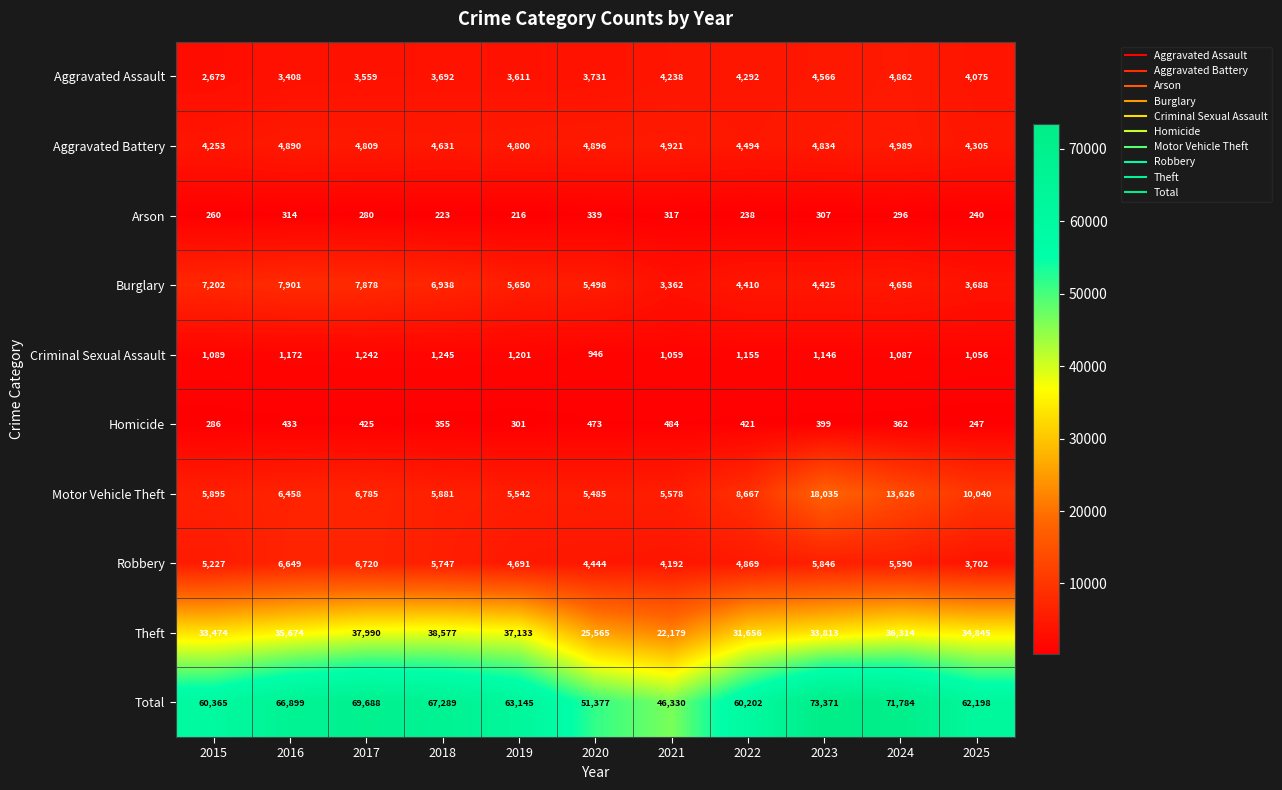

What is the average value of the Theft series?

33384